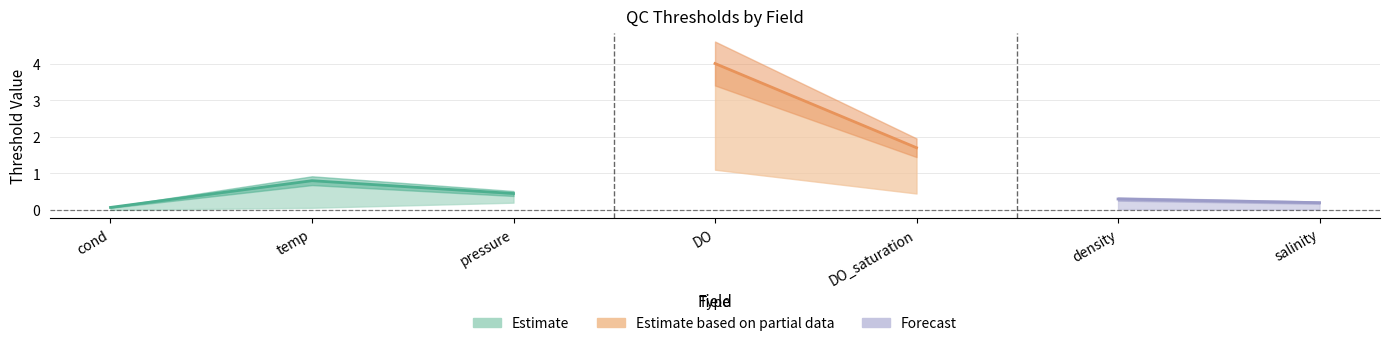

At which category is the sum across all series the highest?

DO